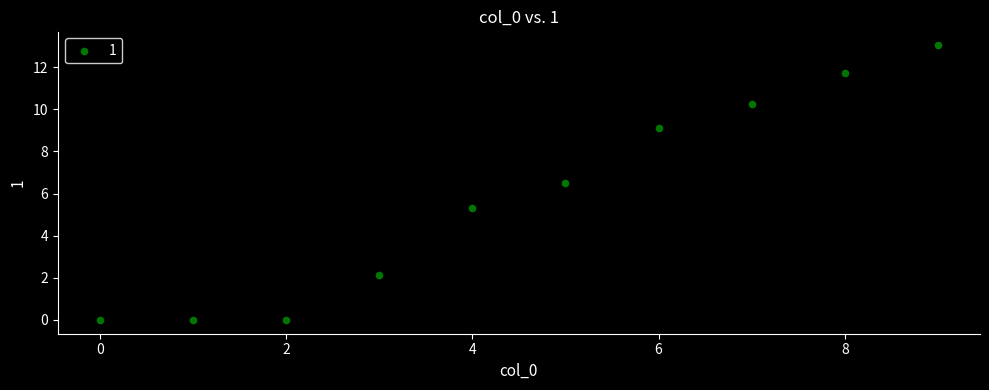

What Y value in the scatter plot is closest to 6?

6.5